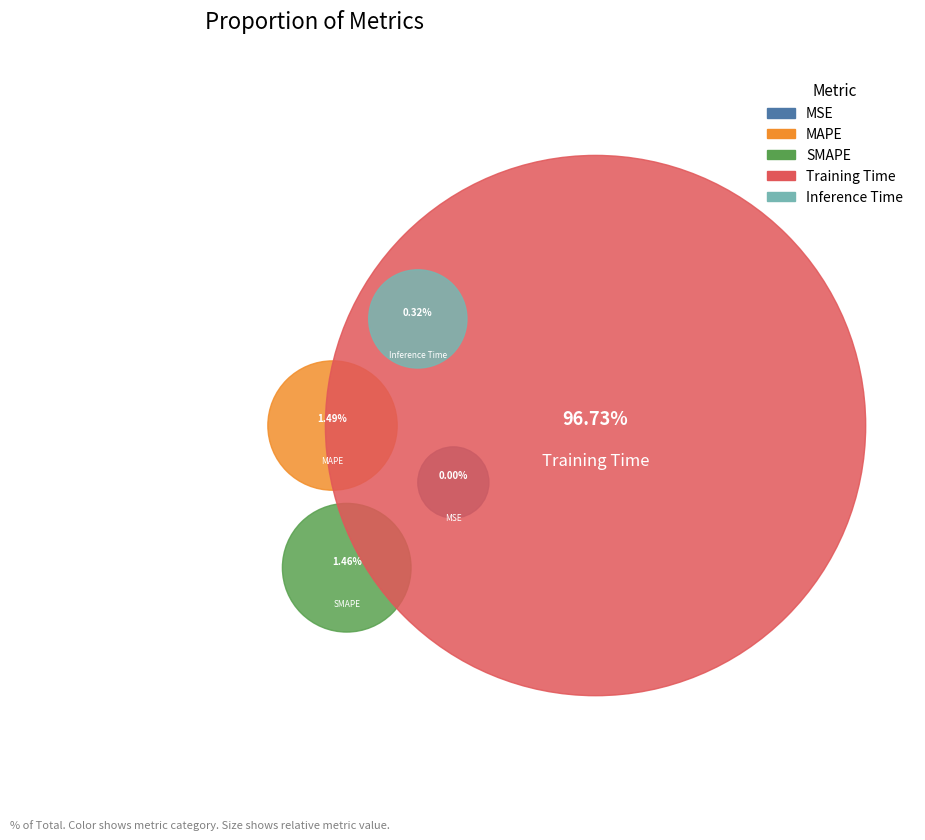

True or false: MSE accounts for 11% of the total.

False